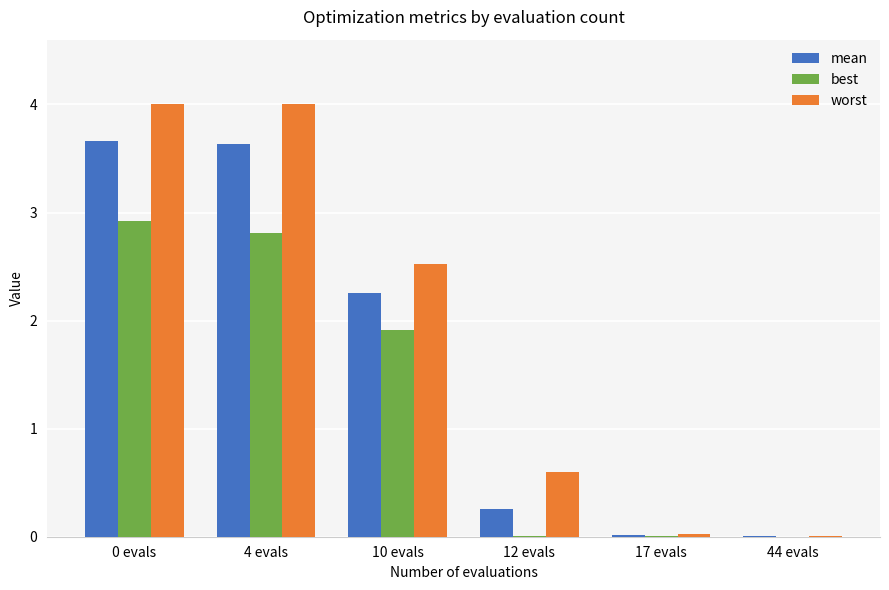

The value of best at 0 evals is 1.0. True or false?

False